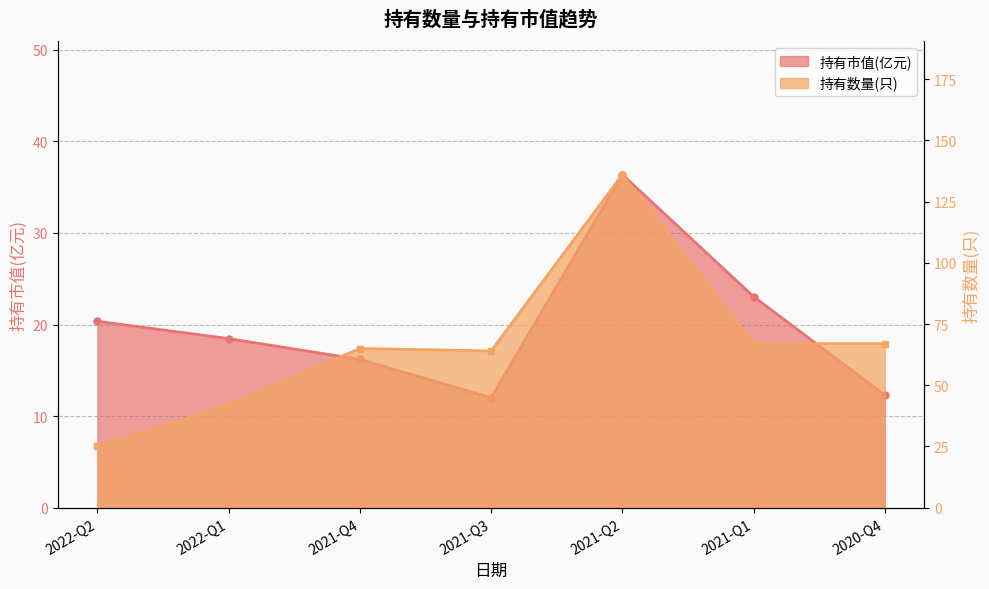

What is the label of the 3rd point from the left?

2021-Q4